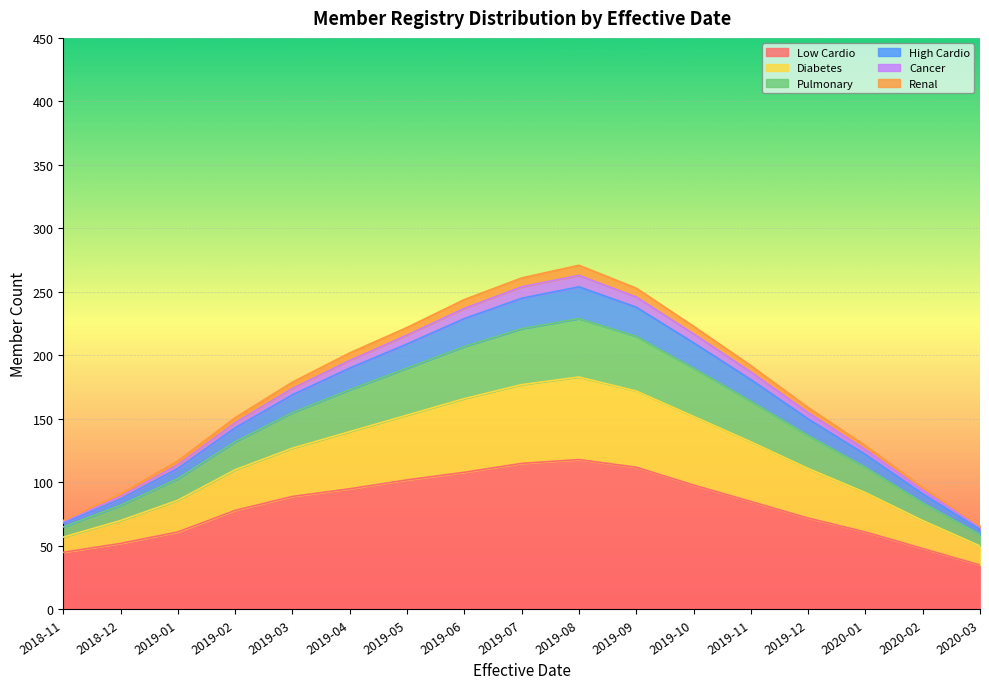

What is the label of the 2nd point from the right?

2020-02